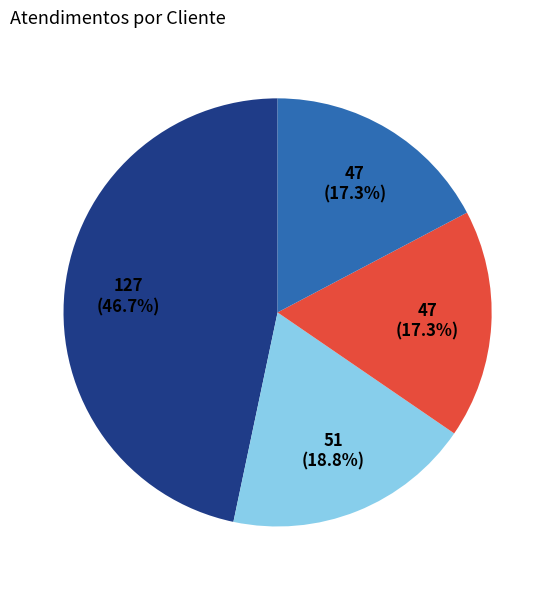

Does any single category account for the majority?

No